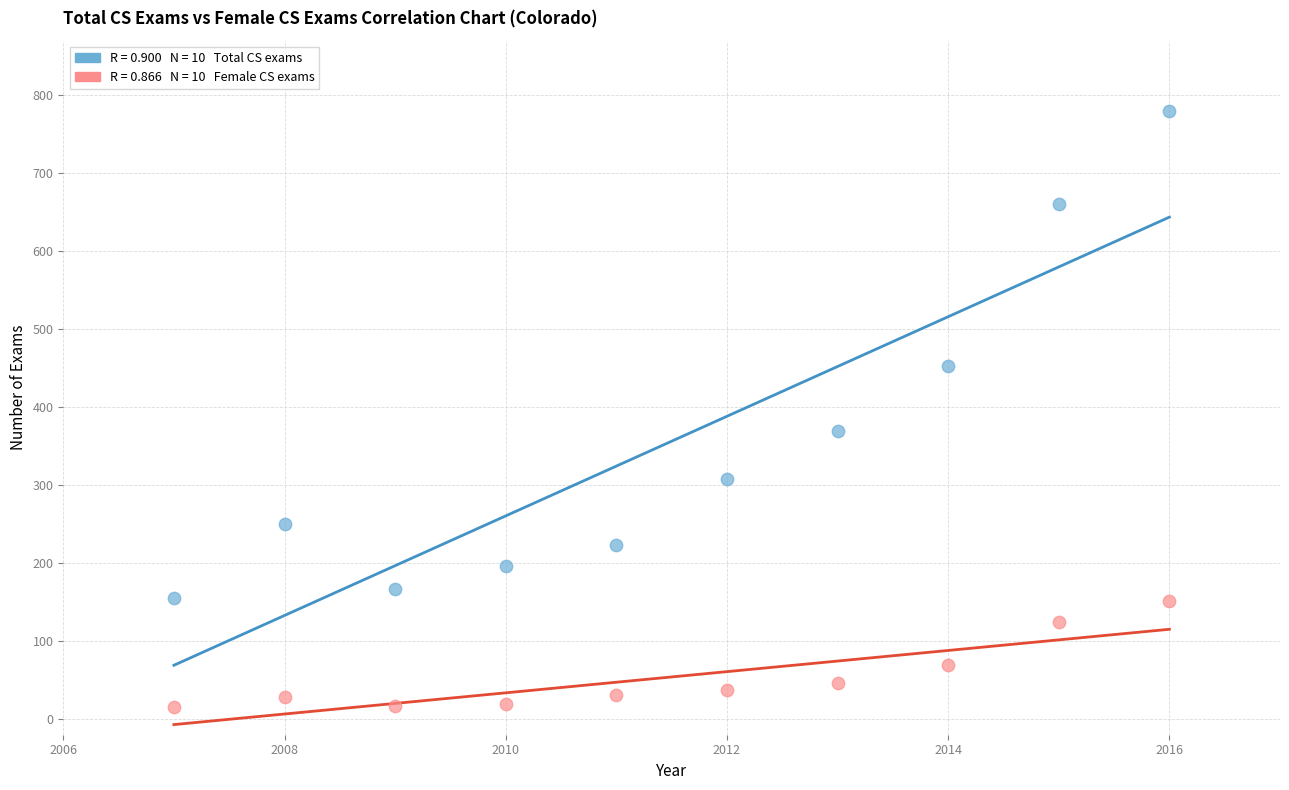

Across all data points, what is the range of X values (max minus min)?

9